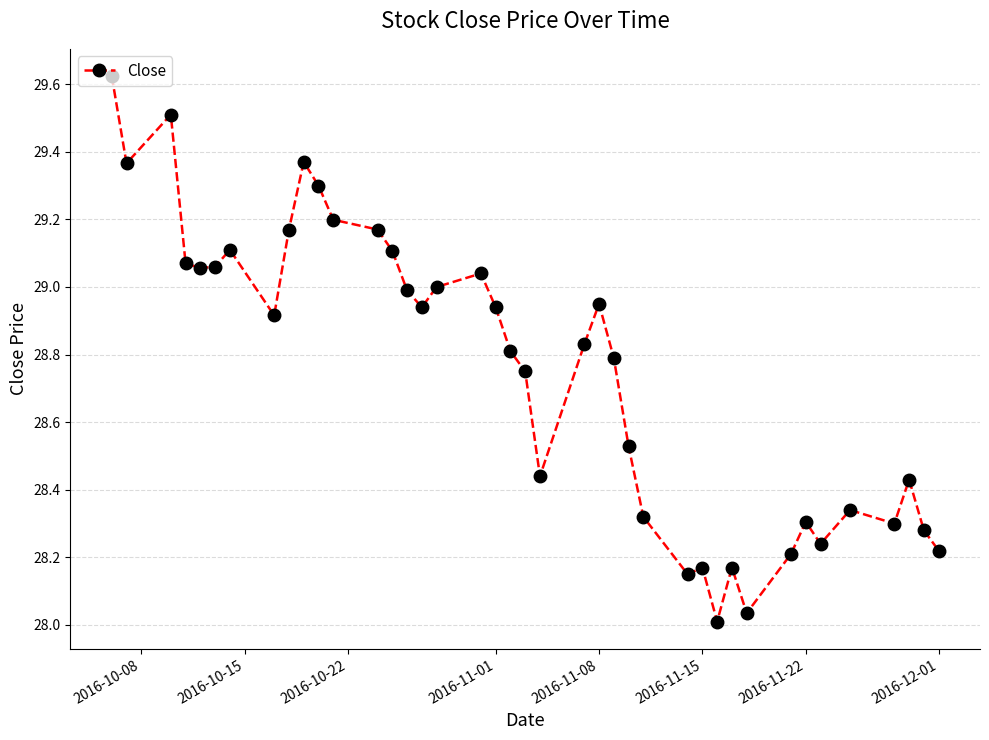

How many series are shown in this chart?

1